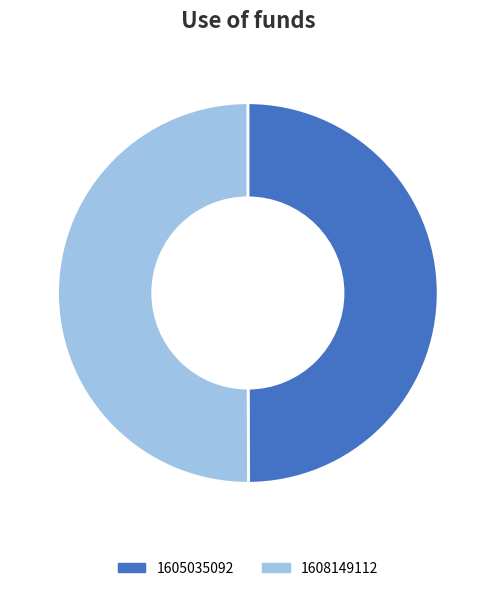

Approximately how many times larger is the value at 1605035092 compared to 1608149112?

1.0